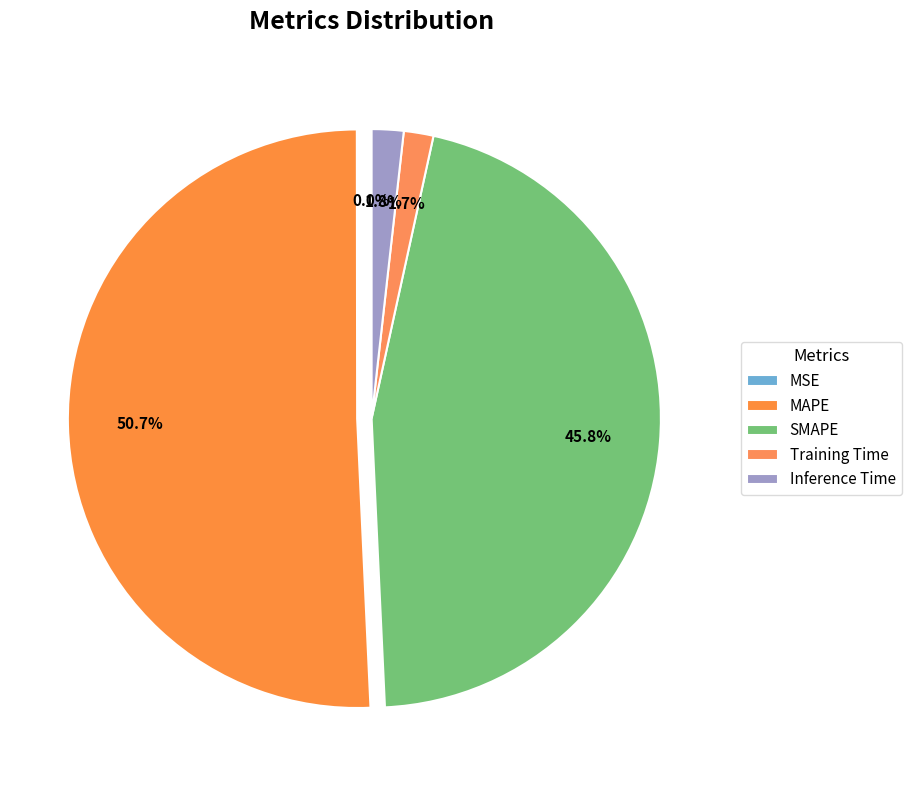

What percentage is the Inference Time slice, to the nearest percent?

2%